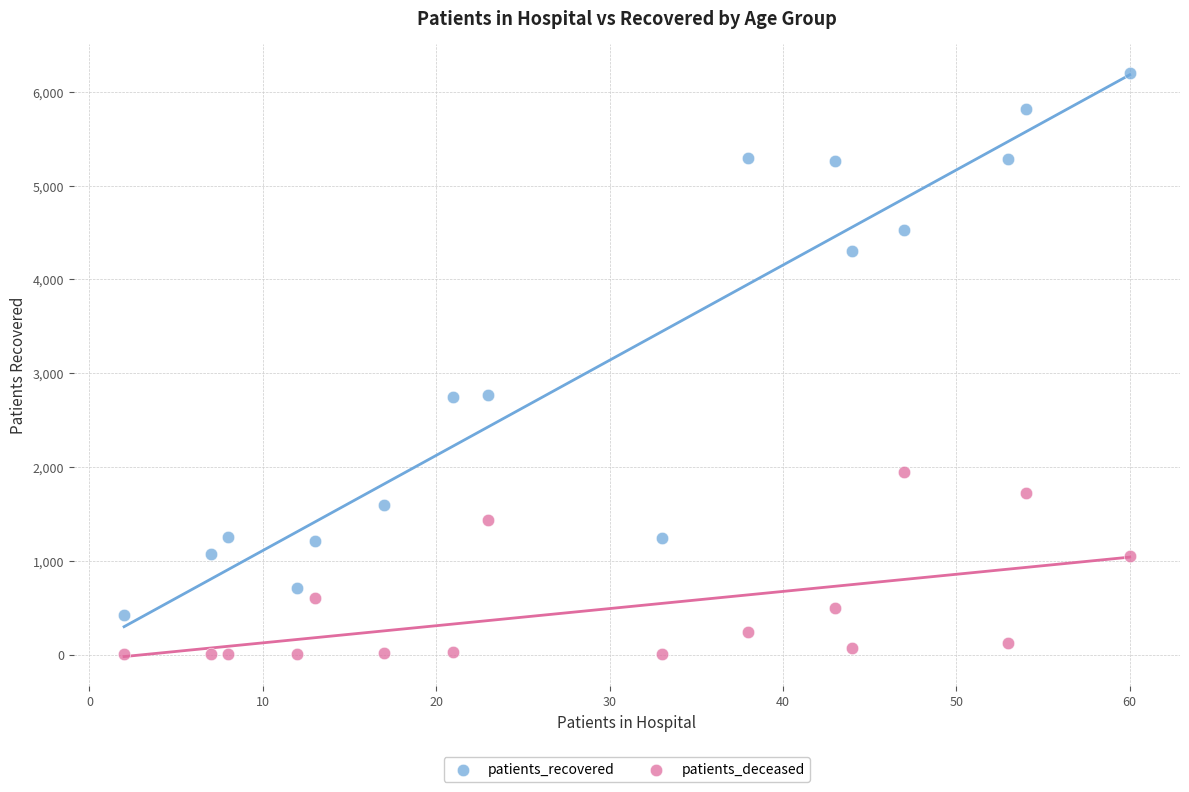

Which series contains the highest Y value?

patients_recovered